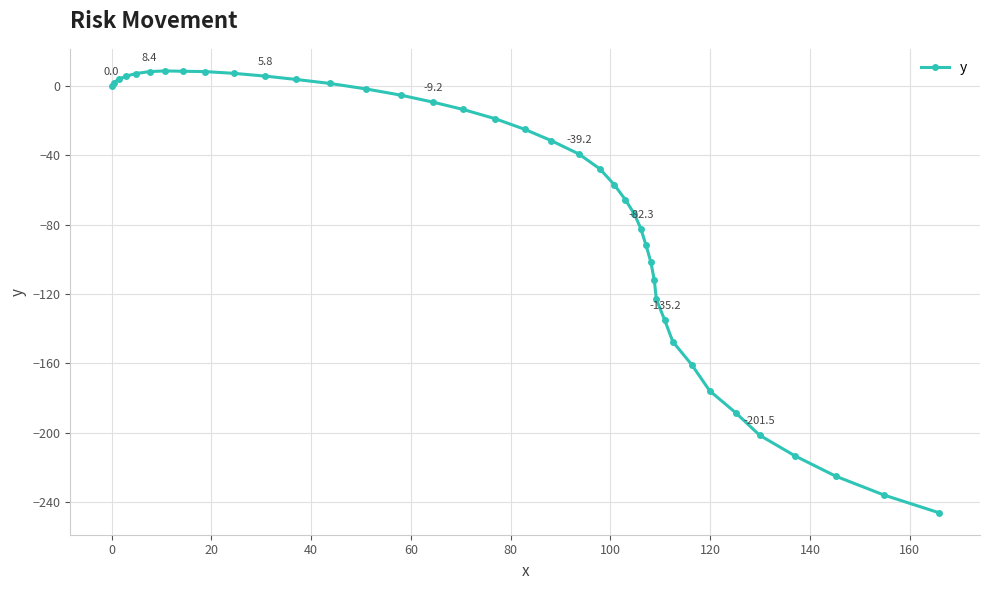

What is the value of the 19th point from the left?

-24.9